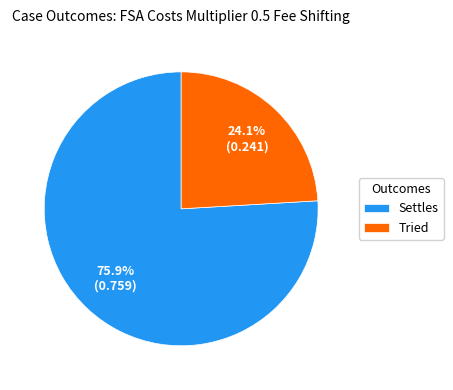

Combined, do Tried and Settles account for over 50%?

Yes